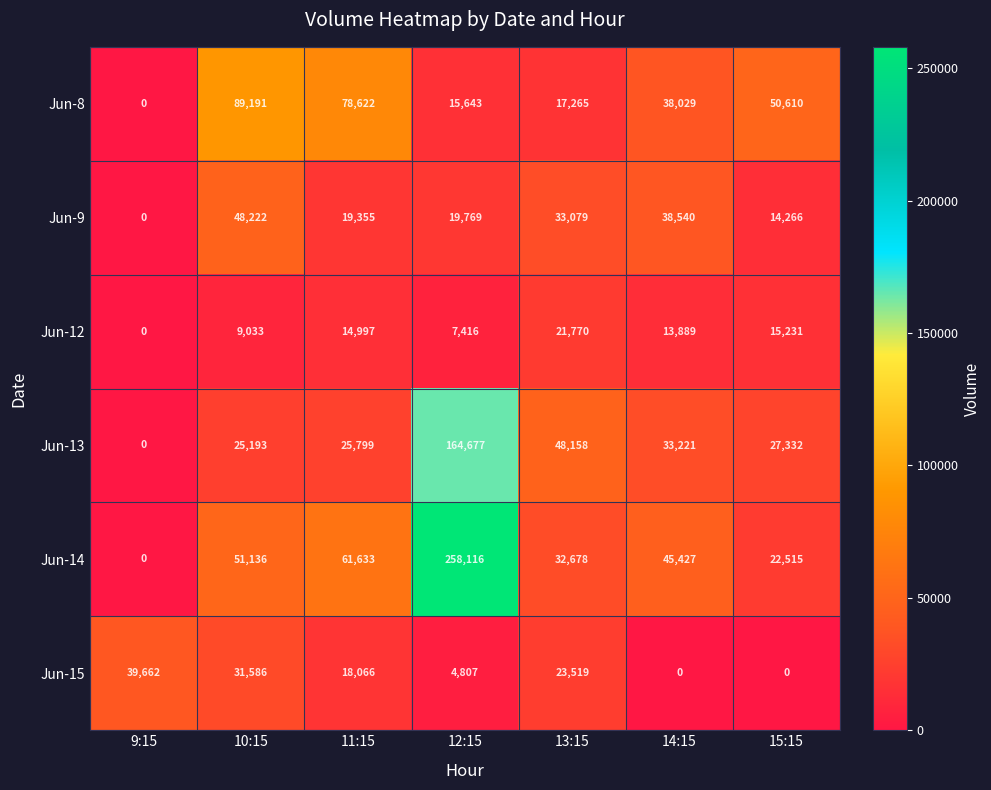

At which category is the sum across all series the highest?

12:15